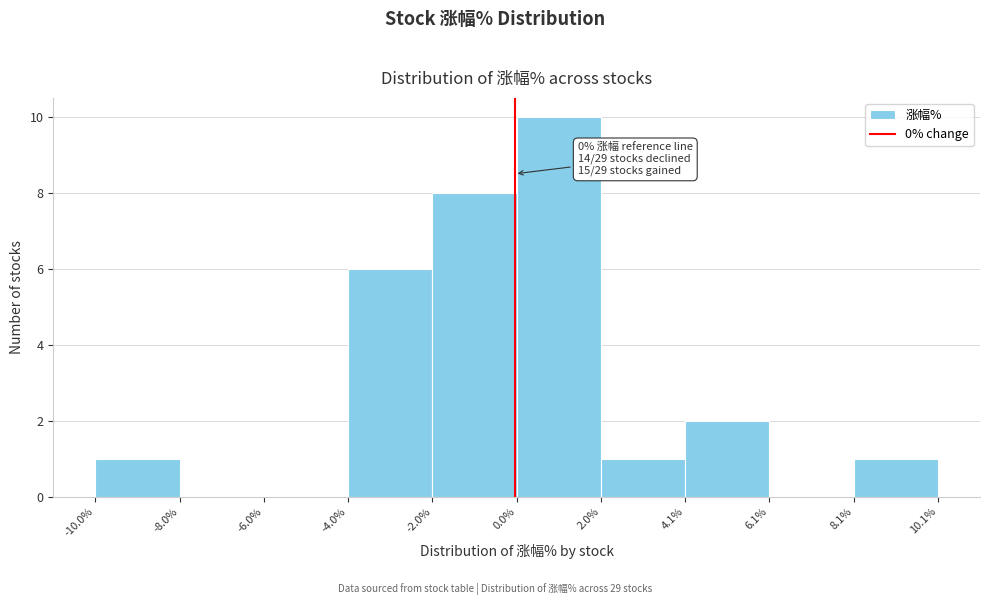

Which range on the x-axis has the tallest bar?

0.0% to 2.0%